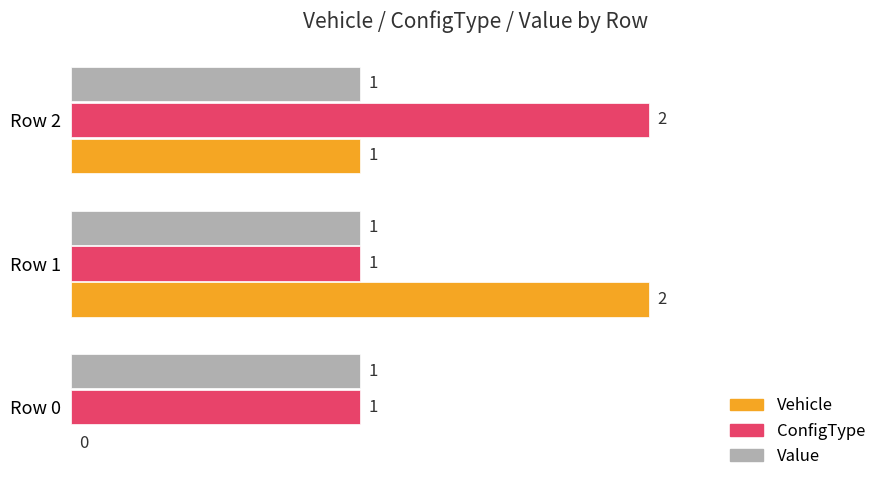

Which series has the largest total across all categories?

ConfigType